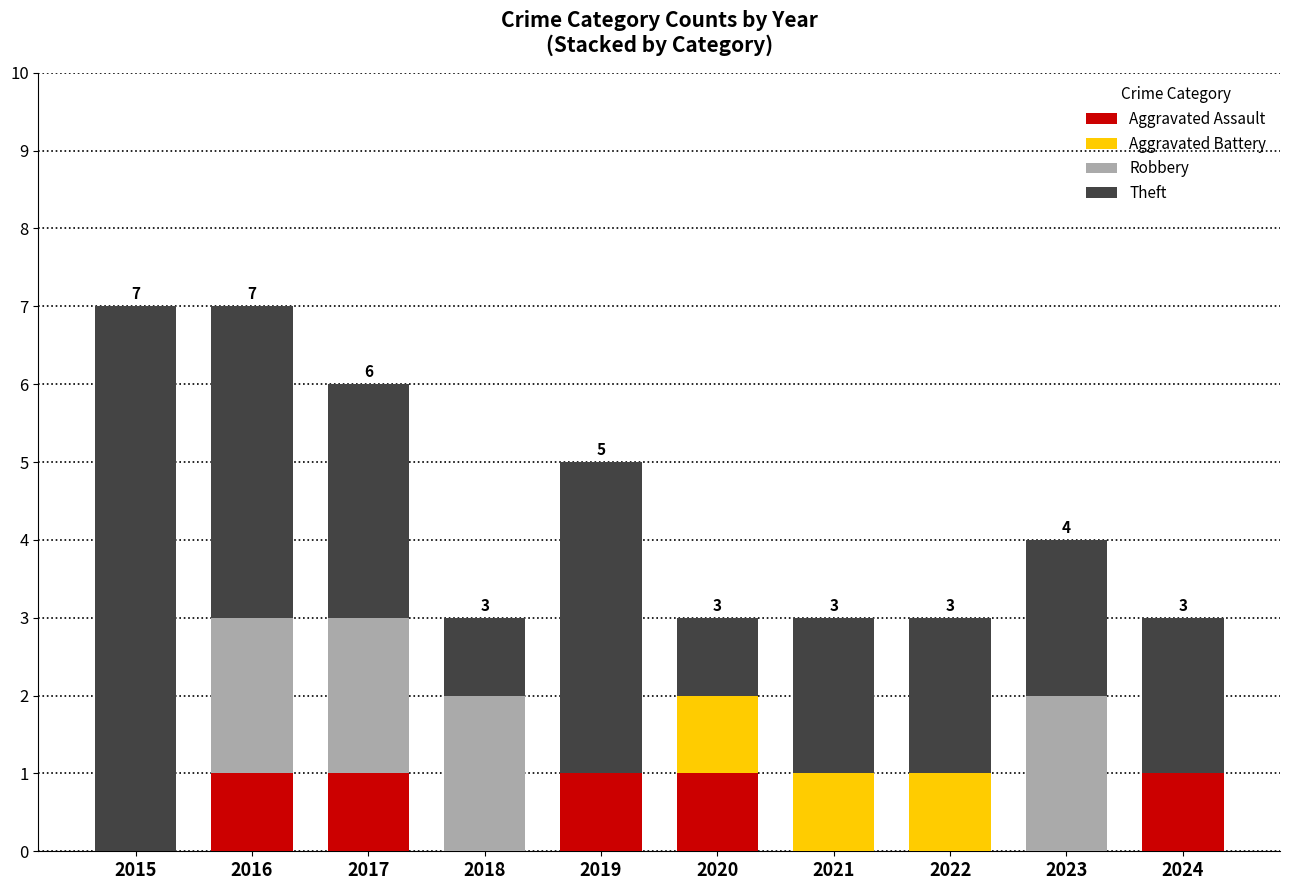

What is the total value across all series at 2017?

6